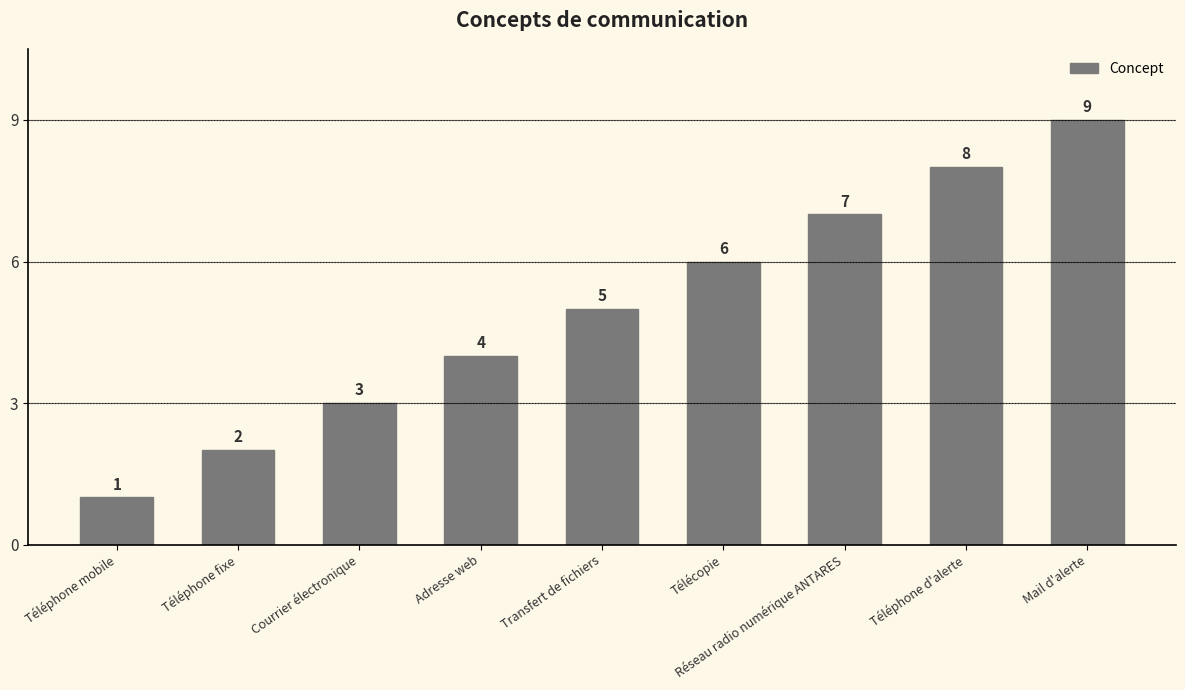

Which category has the highest value across all series?

Mail d'alerte